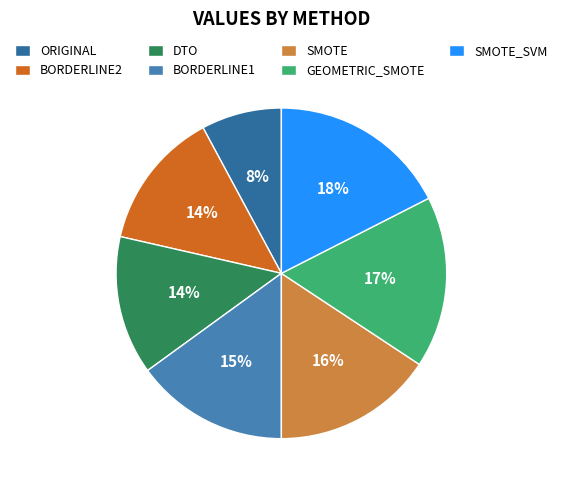

What is the smallest slice in the pie chart?

ORIGINAL